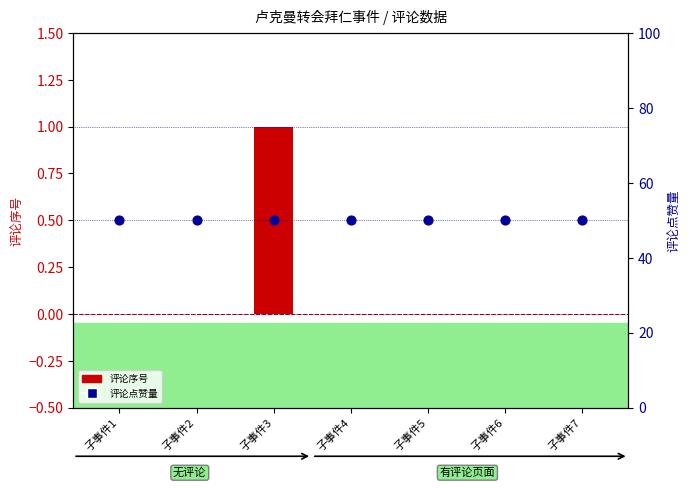

Which series has the largest Y range (max minus min)?

评论序号